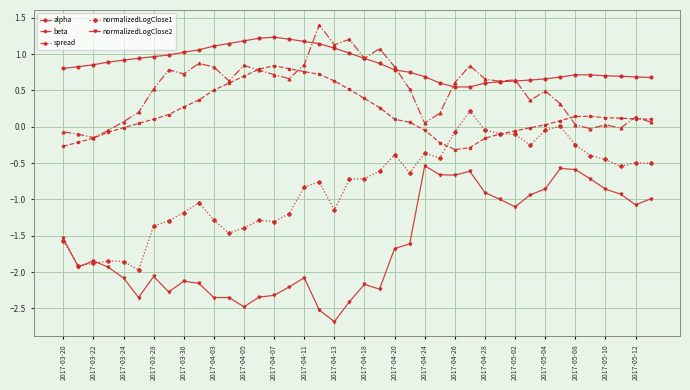

What is the minimum value shown in the chart?

-2.7